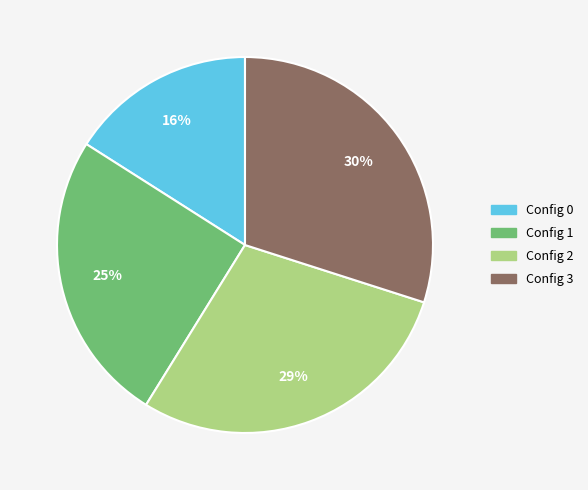

To the nearest percent, what is the average slice percentage?

25%